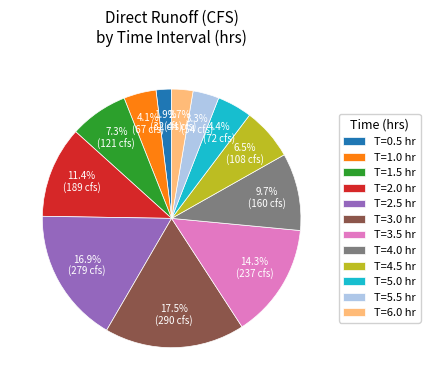

Do T=5.5 hr and T=1.0 hr together represent more than half of the pie?

No